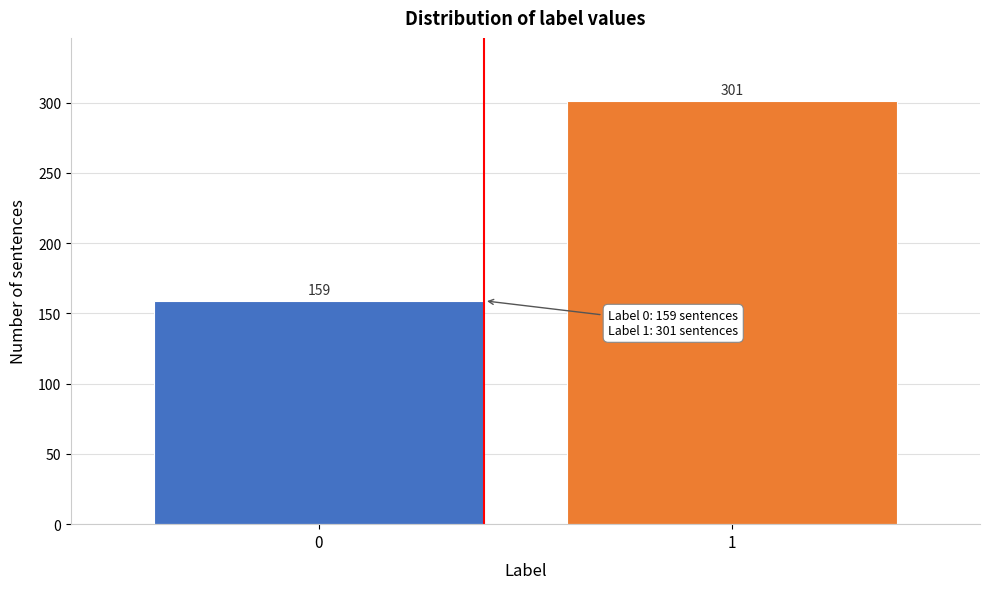

Reading left to right, list all the values displayed in this chart.

0=159	1=301